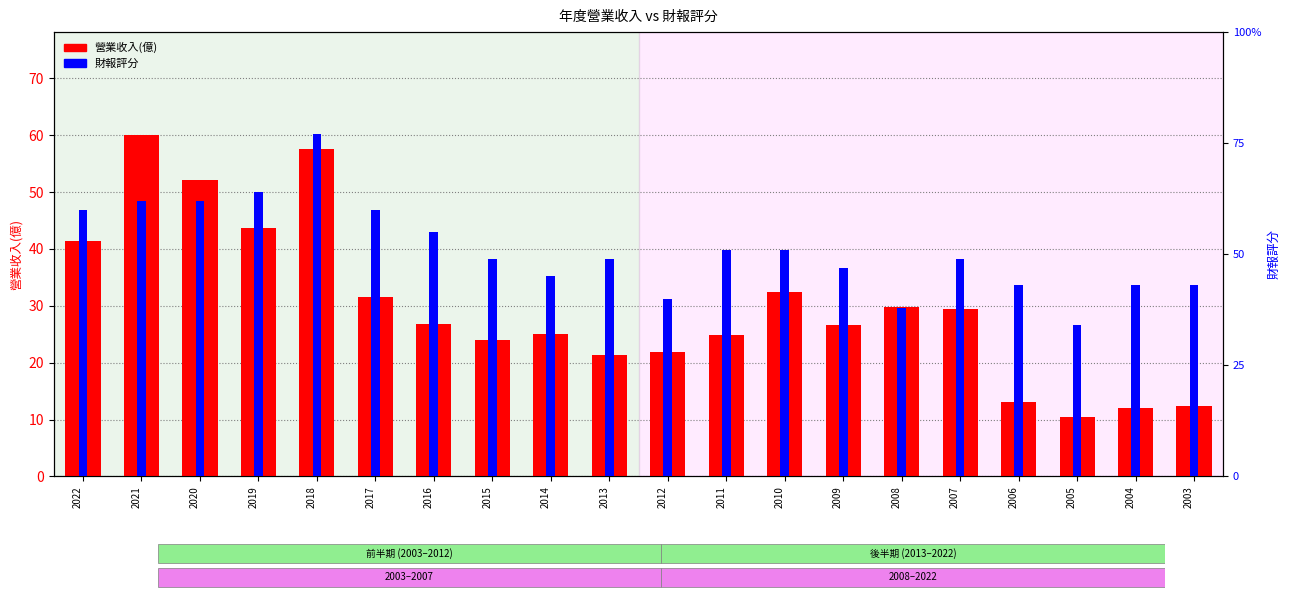

Reading left to right, extract all data points from this chart.

營業收入(億): 41.4	60.1	52.1	43.6	57.5	31.6	26.8	23.9	25.1	21.3	21.9	24.9	32.5	26.7	29.8	29.4	13.1	10.5	12.1	12.4
財報評分: 60.0	62.0	62.0	64.0	77.0	60.0	55.0	49.0	45.0	49.0	40.0	51.0	51.0	47.0	38.0	49.0	43.0	34.0	43.0	43.0